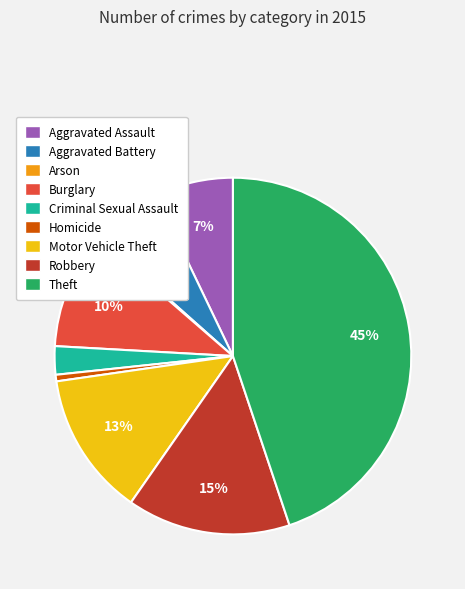

To the nearest percent, what is the average slice percentage?

11%